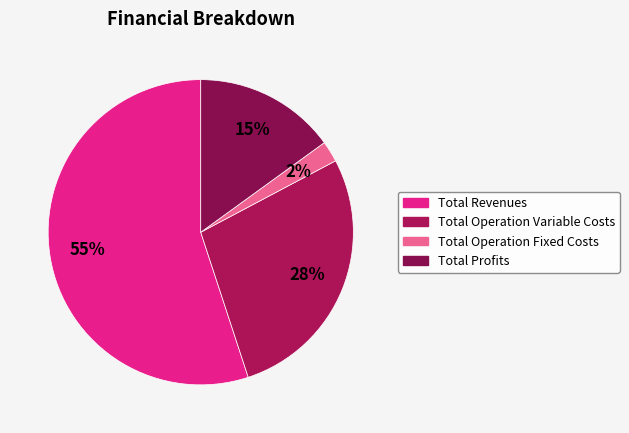

How many slices are in this pie chart?

4